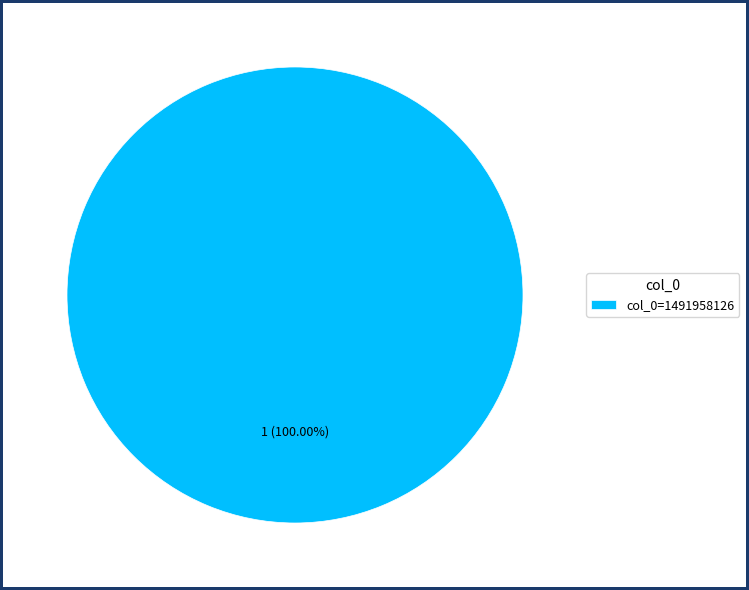

Rank the categories by value from highest to lowest.

col_0=1491958126